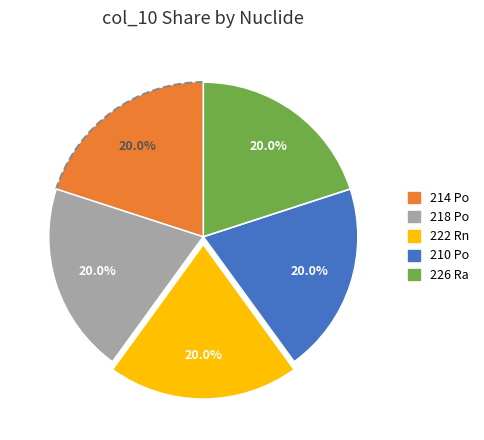

Is it true that 226 Ra is 13% of the pie?

False